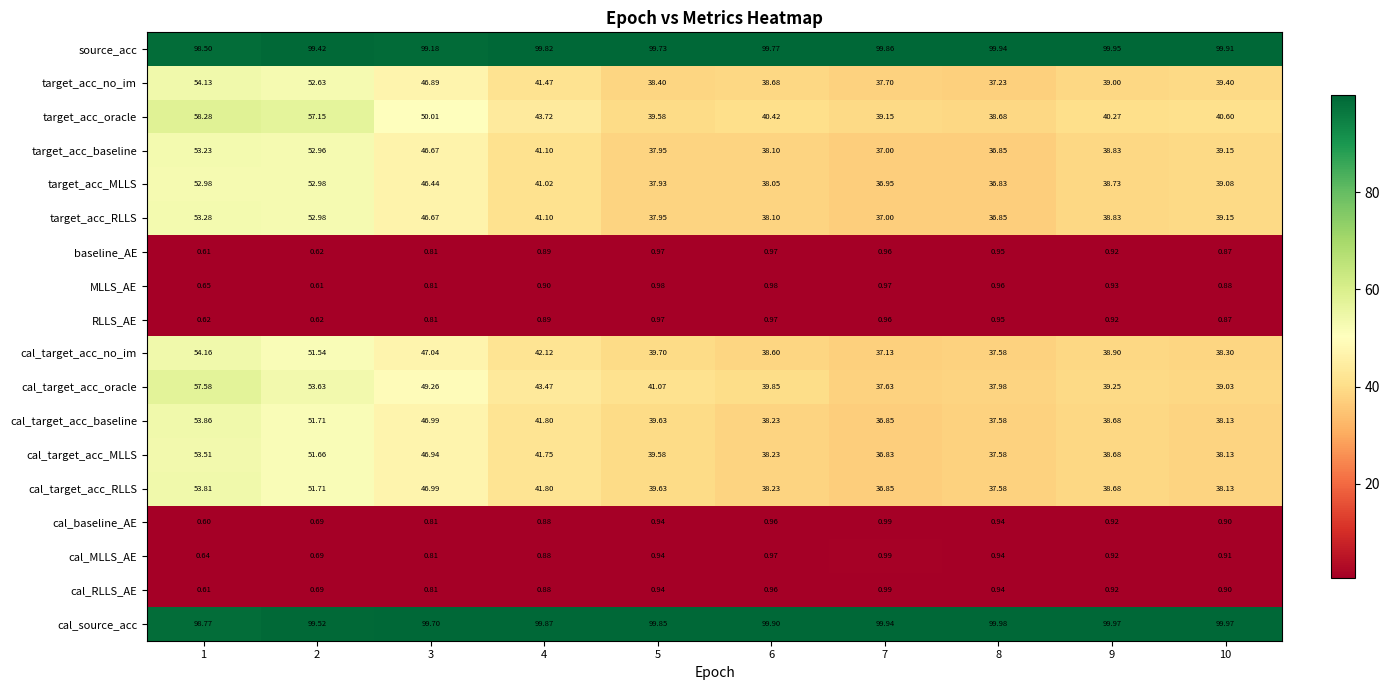

Which series has the widest spread of values?

cal_target_acc_oracle